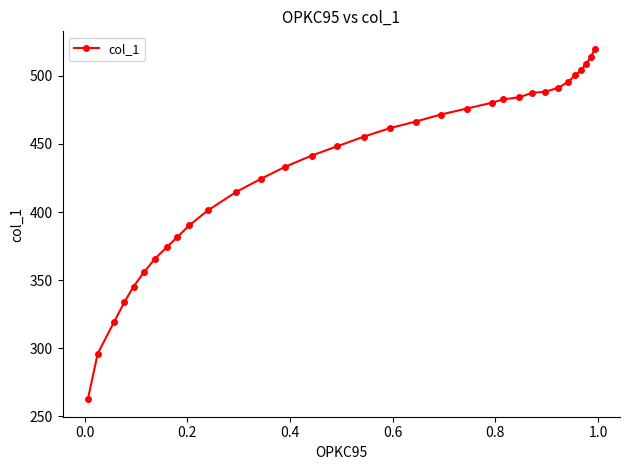

Does the chart have visible grid lines?

No